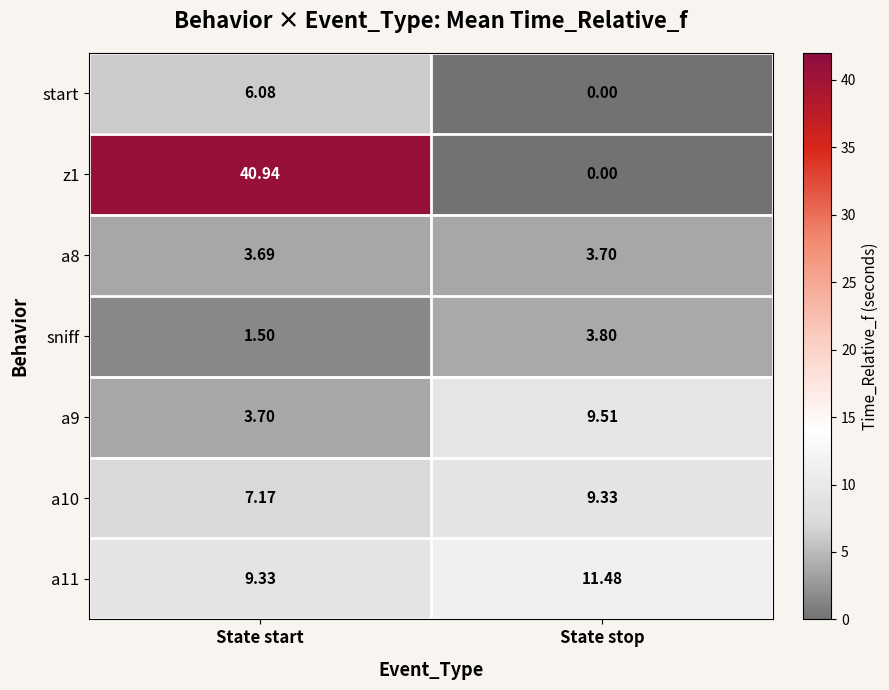

At which category is the sum across all series the highest?

State start